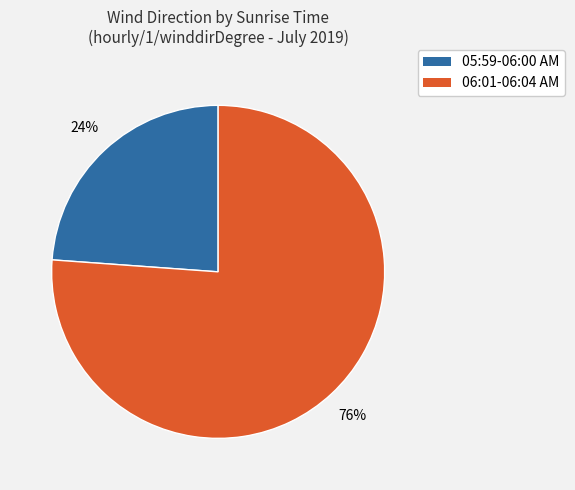

Does any single category account for the majority?

Yes